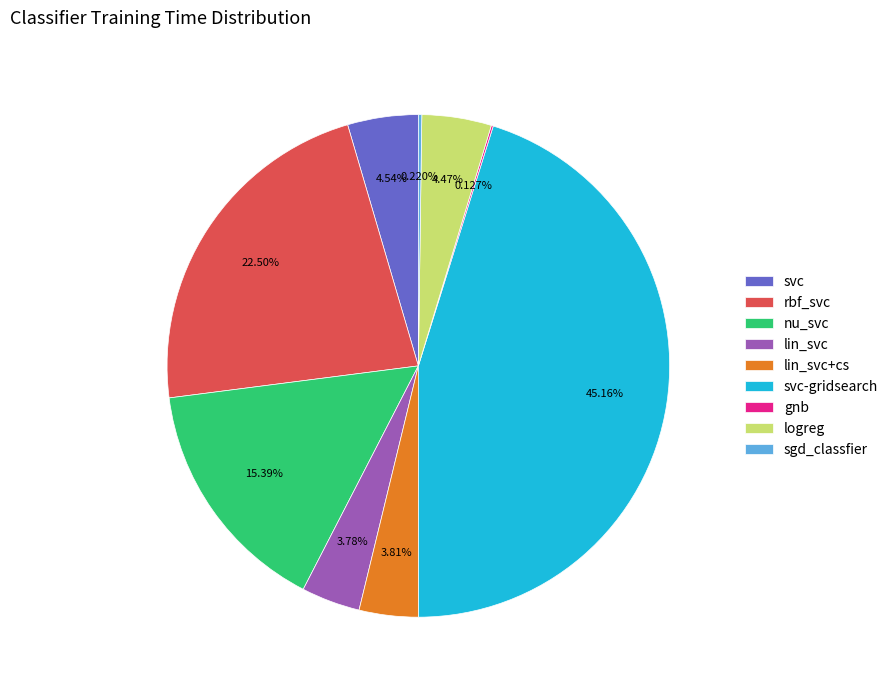

To the nearest percent, what is the difference between the largest and smallest slice percentages?

45%